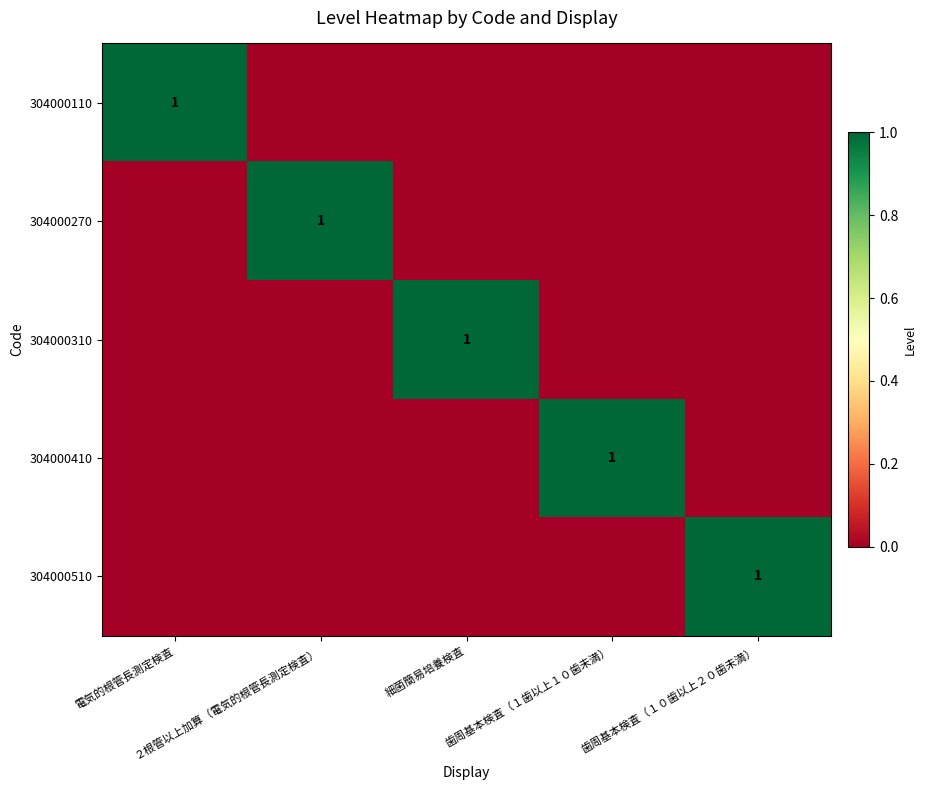

How many 304000510 values are between 0 and 1?

5